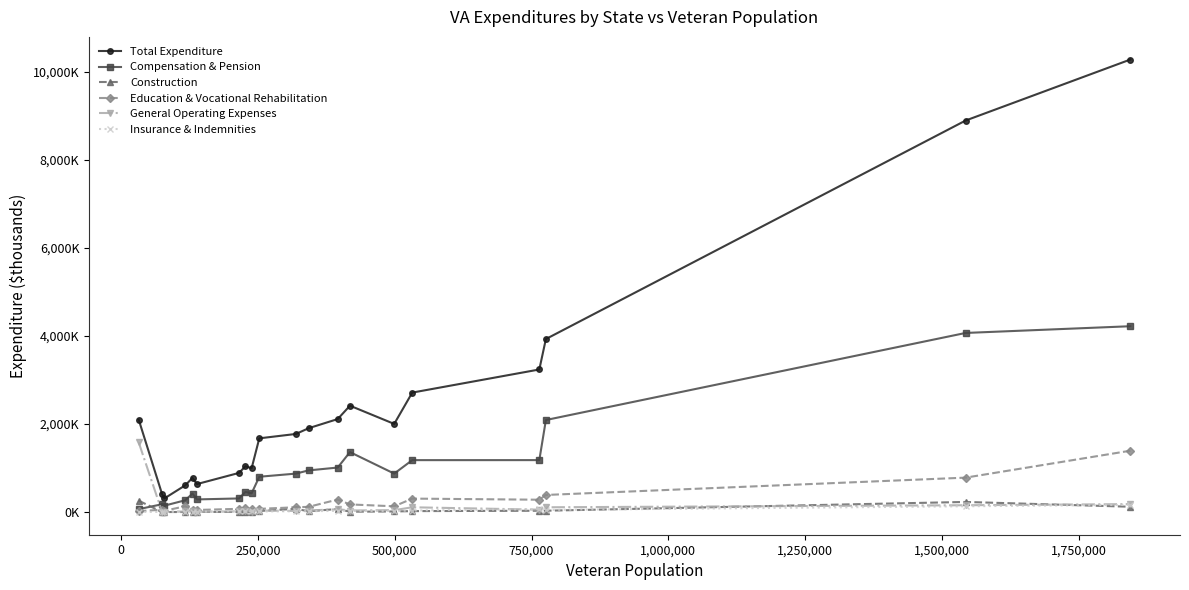

What are all the series names shown in the legend?

Total Expenditure, Compensation & Pension, Construction, Education & Vocational Rehabilitation, General Operating Expenses, Insurance & Indemnities